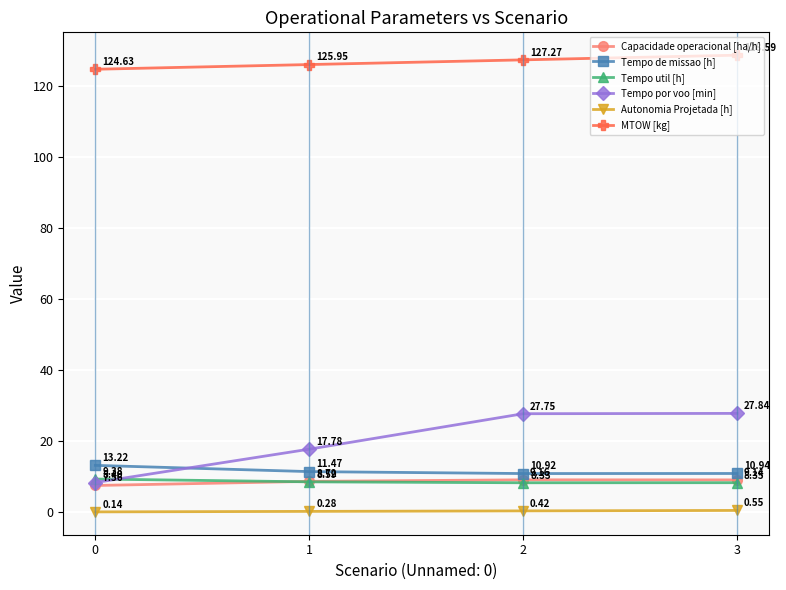

Does the chart have visible grid lines?

Yes